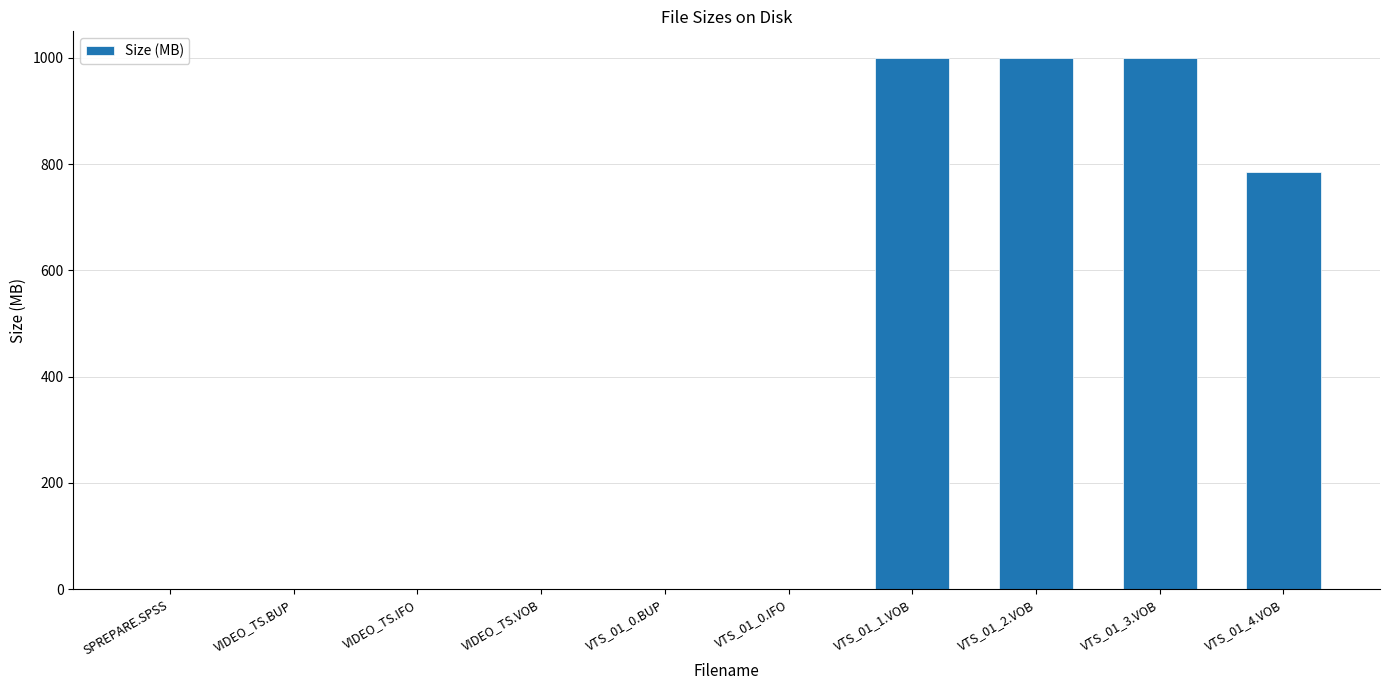

At which label is the value closest to 500?

VTS_01_4.VOB